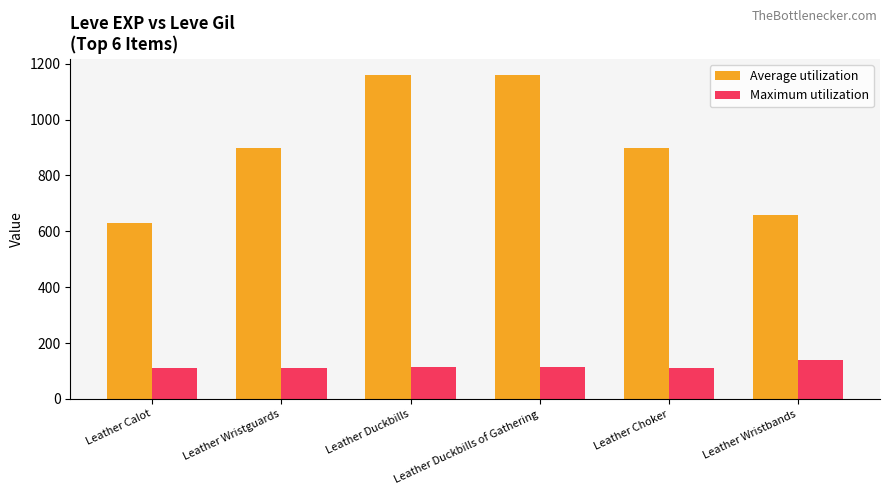

Which series has the largest range (max minus min)?

Average utilization